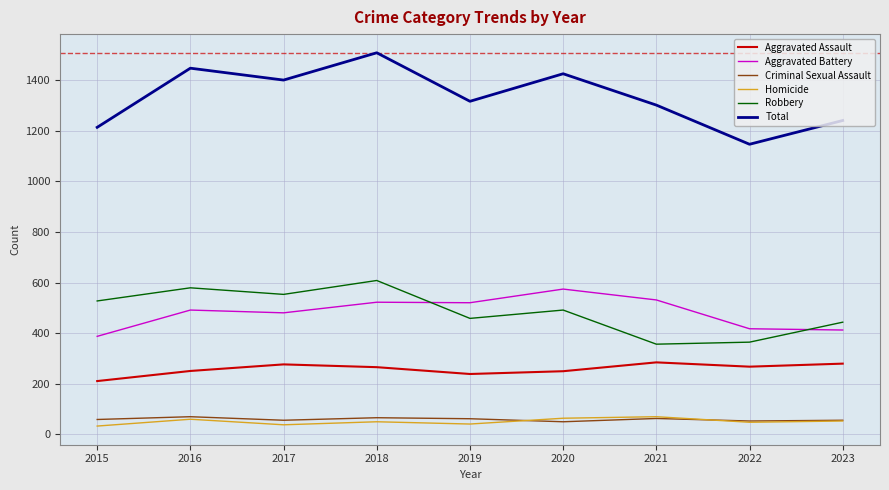

Which category has the highest value in the Aggravated Battery series?

2020